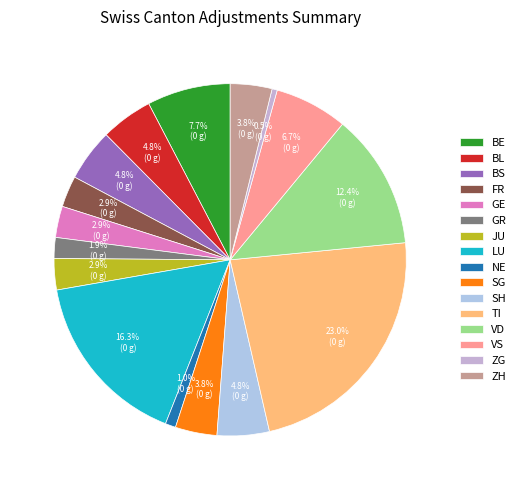

Between VD and JU, which is larger?

VD